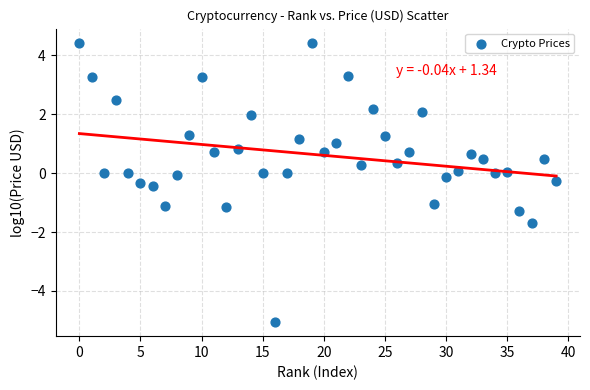

What is the range of Y values (max minus min)?

9.5